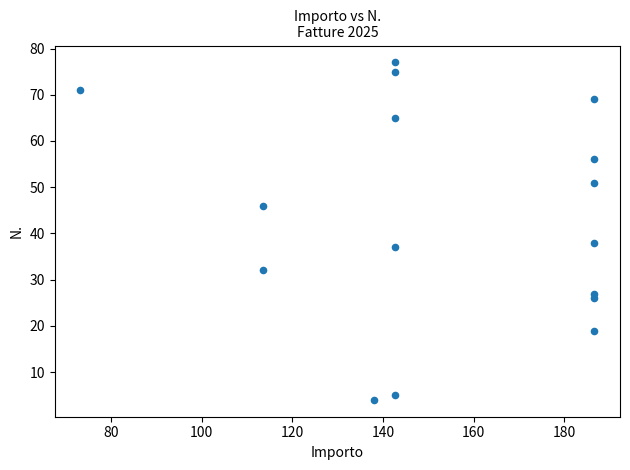

What Y value in the scatter plot is closest to 40?

38